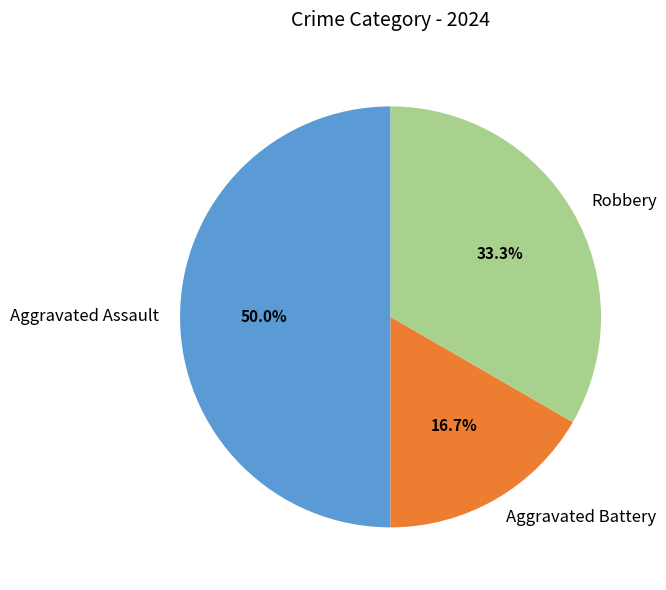

Is the sum of Robbery and Aggravated Assault greater than half?

Yes